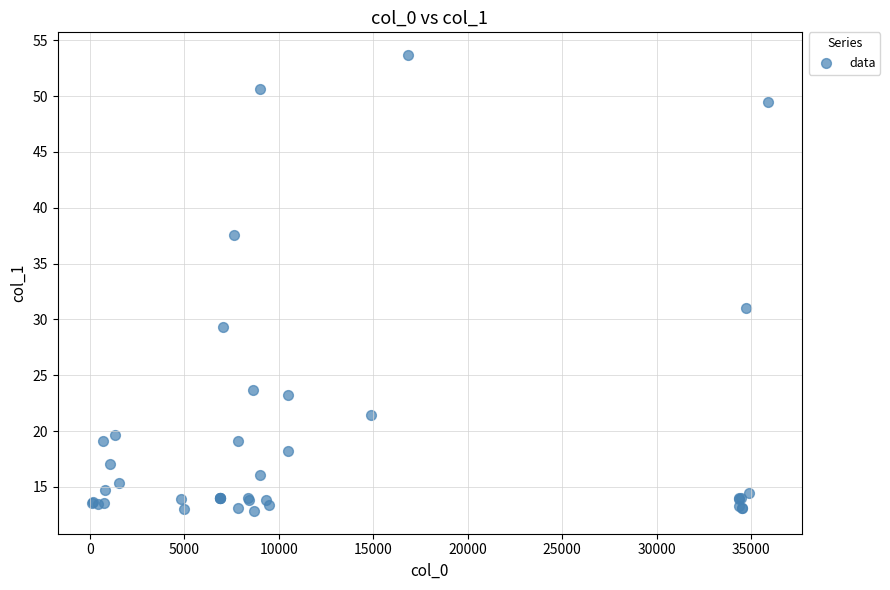

What Y value in the scatter plot is closest to 33?

31.0